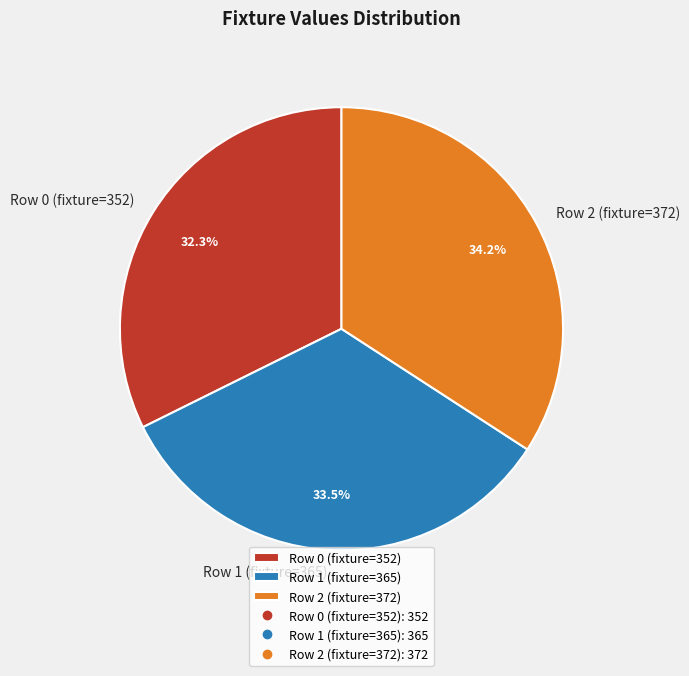

How many slices are in this pie chart?

3